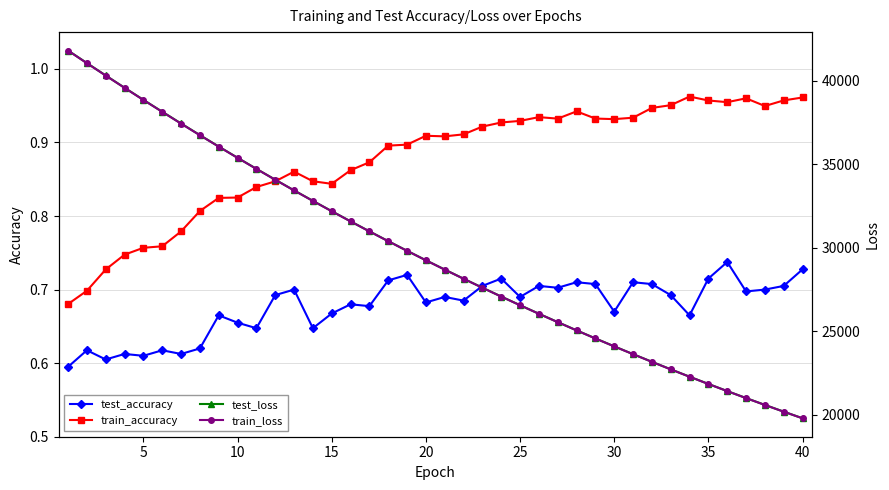

Does the chart have visible grid lines?

Yes